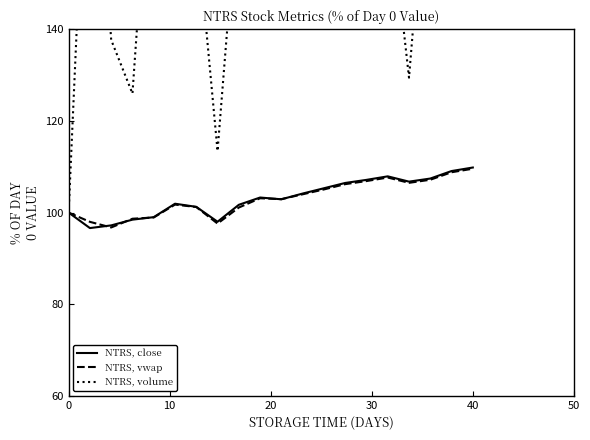

Is it true that NTRS, vwap equals 190.5 at 40?

False